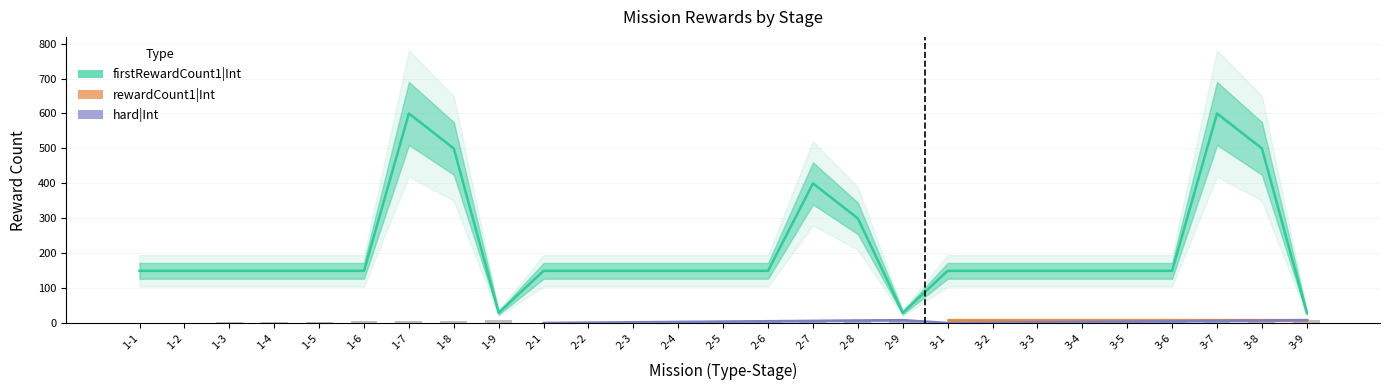

Which series has the widest spread of values?

firstRewardCount1|Int